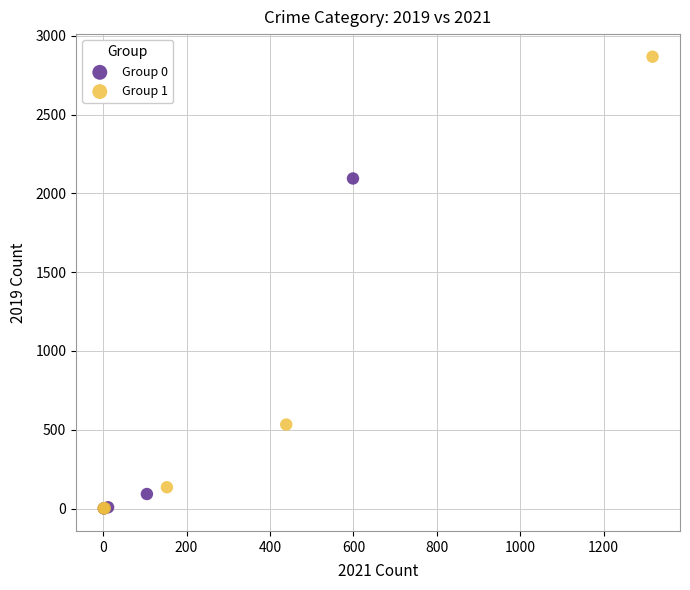

Which series contains the highest Y value?

Group 1